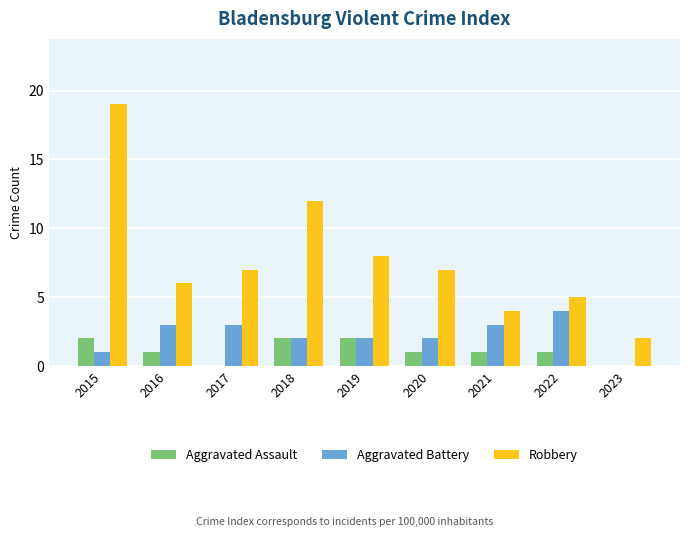

What is the greatest value displayed?

19